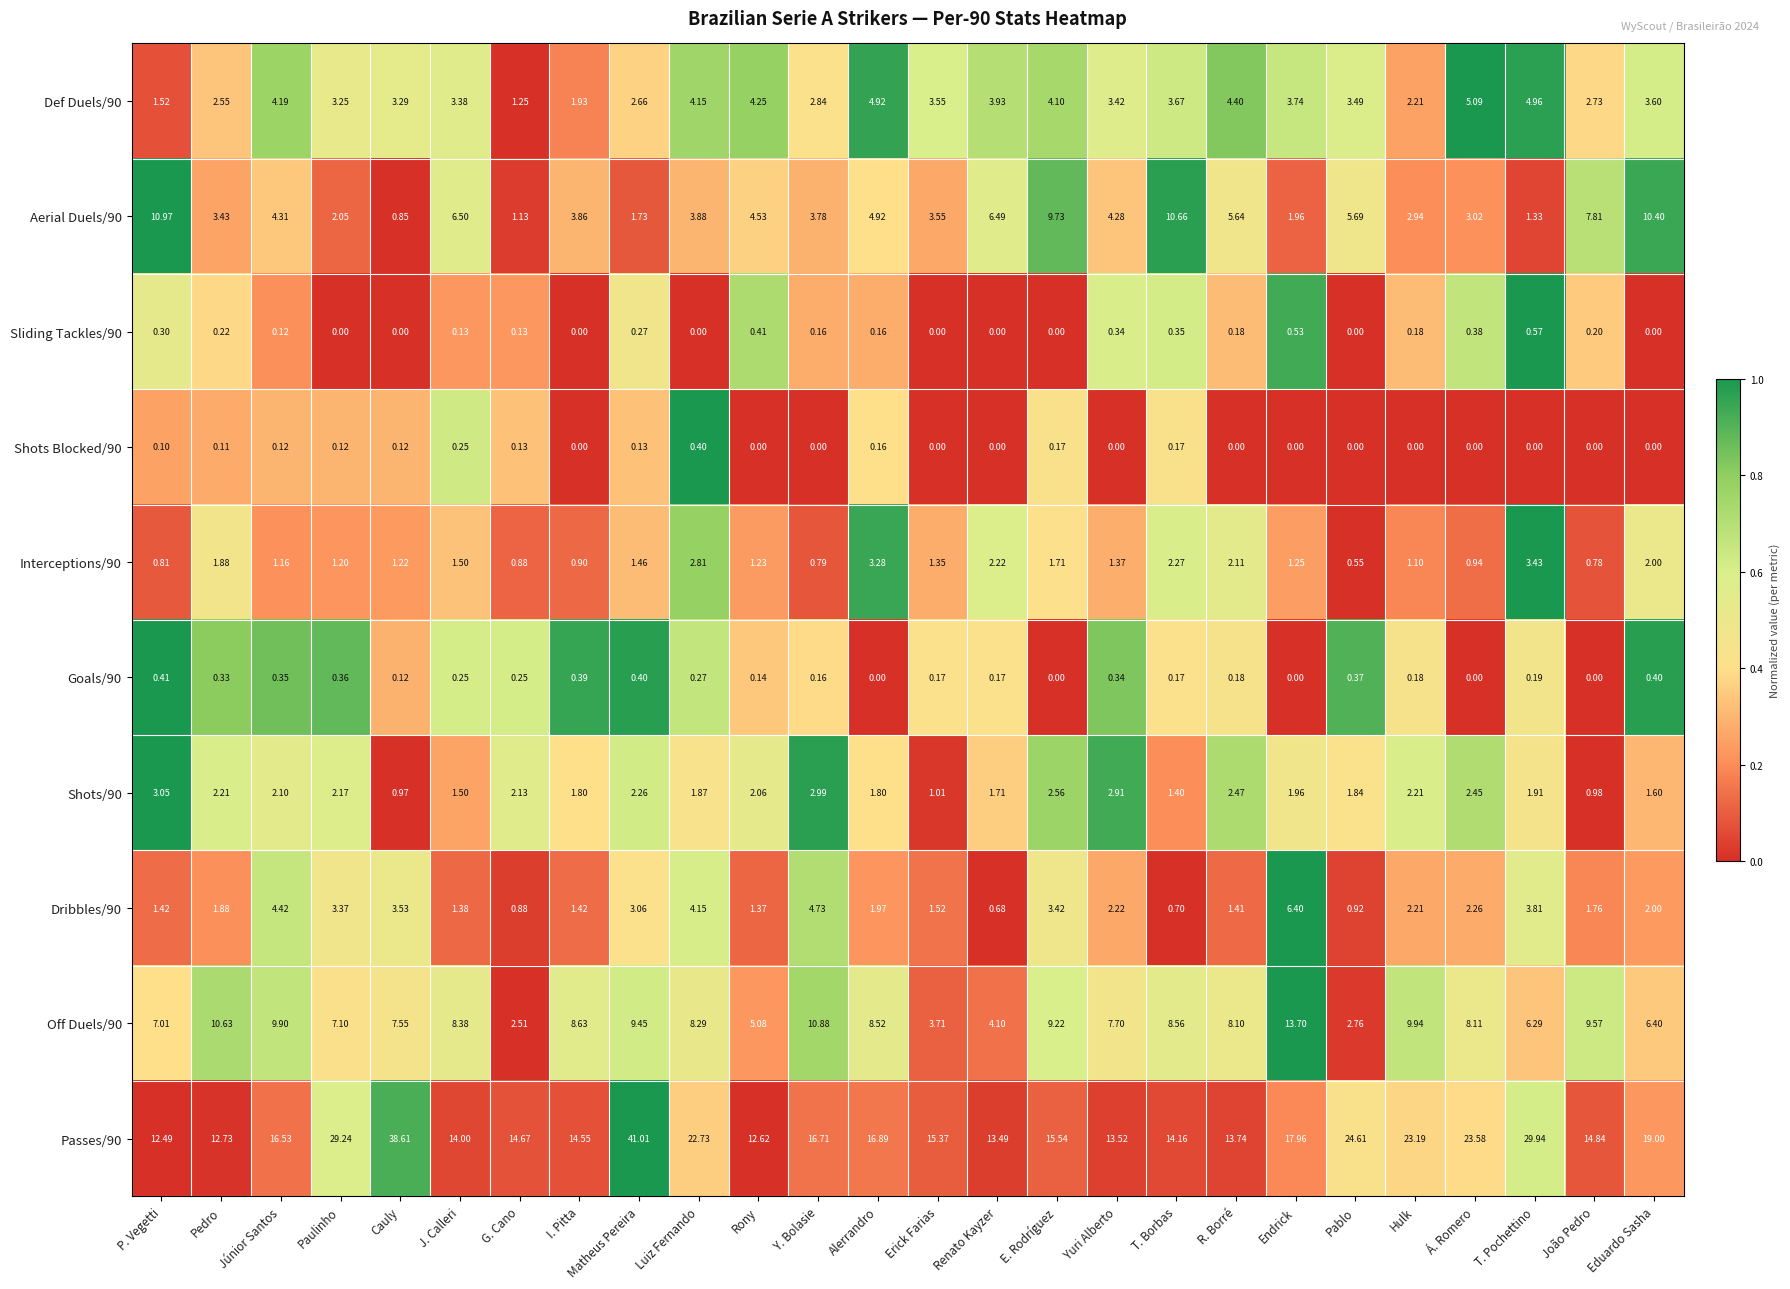

At which category is the sum across all series the highest?

Matheus Pereira